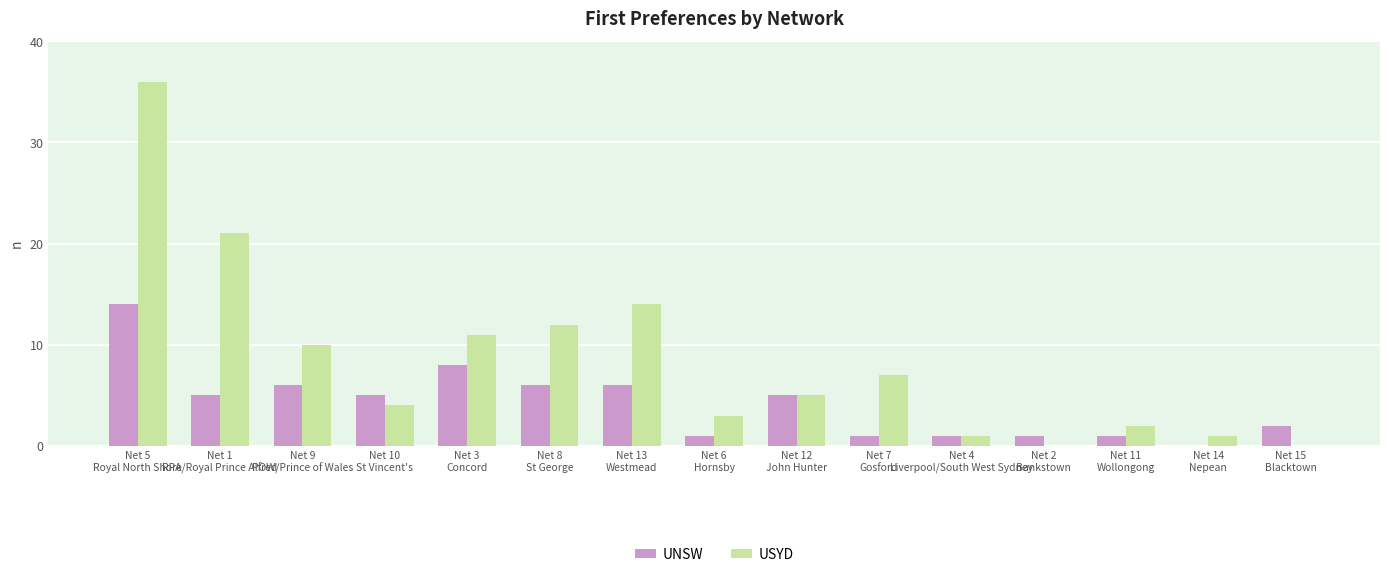

Which series has the largest total across all categories?

USYD